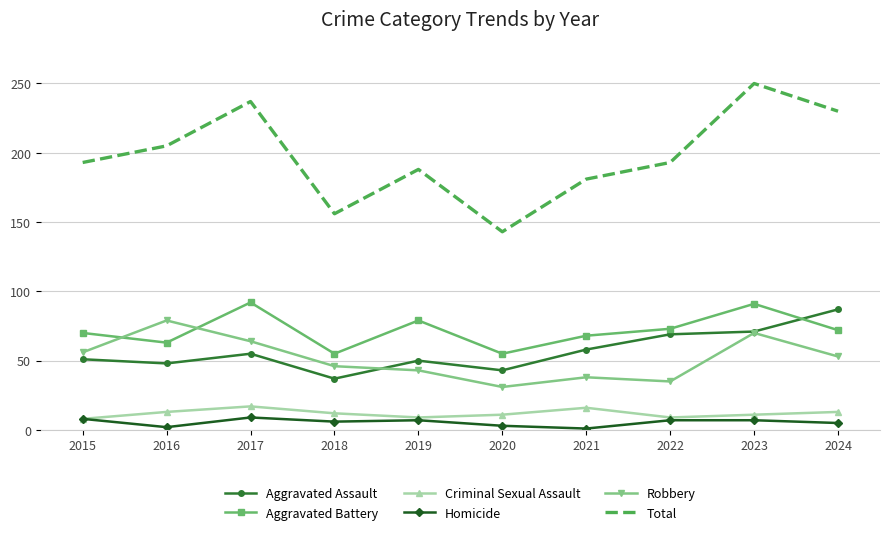

Is the value of Homicide at 2016 greater than the value of Criminal Sexual Assault at 2022?

No